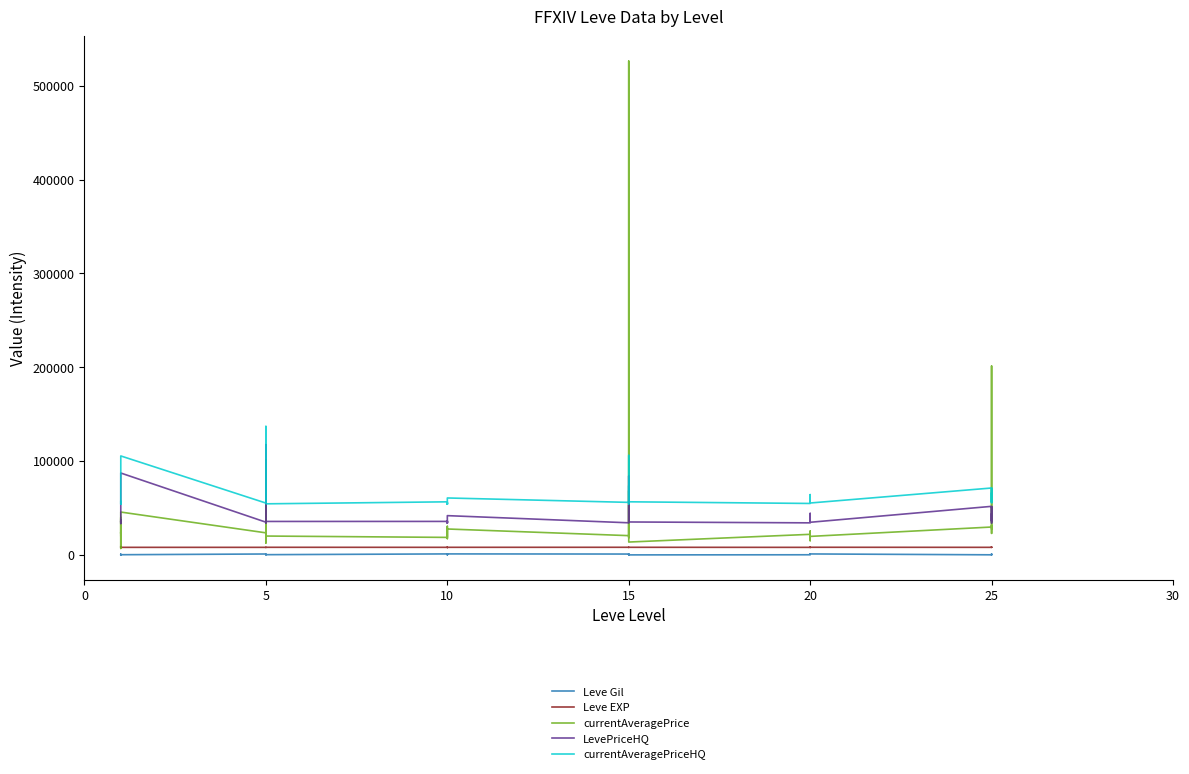

Is the value of currentAveragePrice at 20 greater than the value of Leve EXP at 10?

Yes